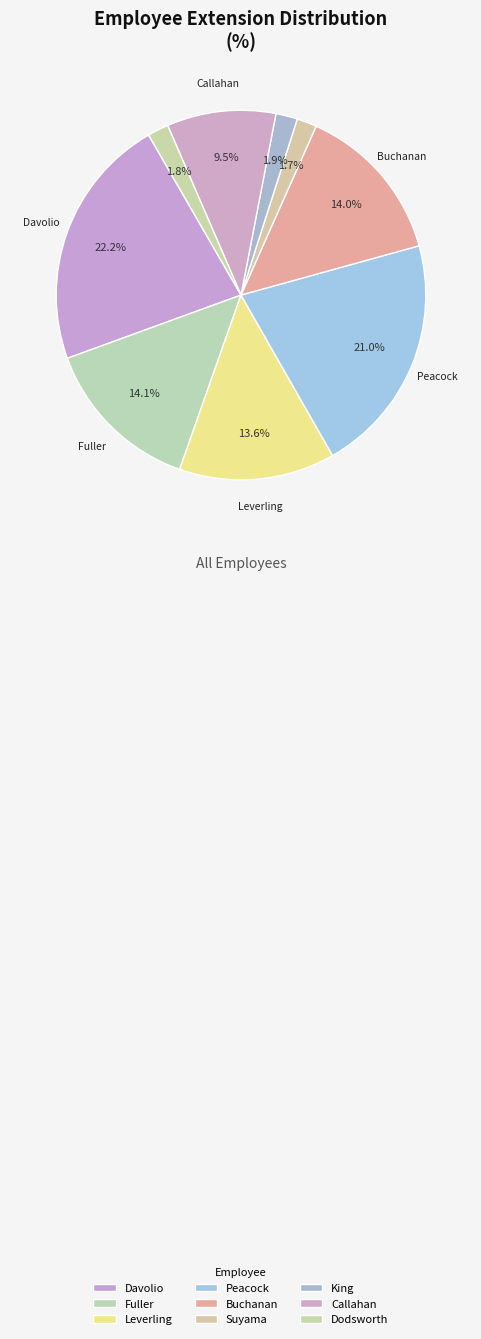

Count the number of slices in the pie.

9